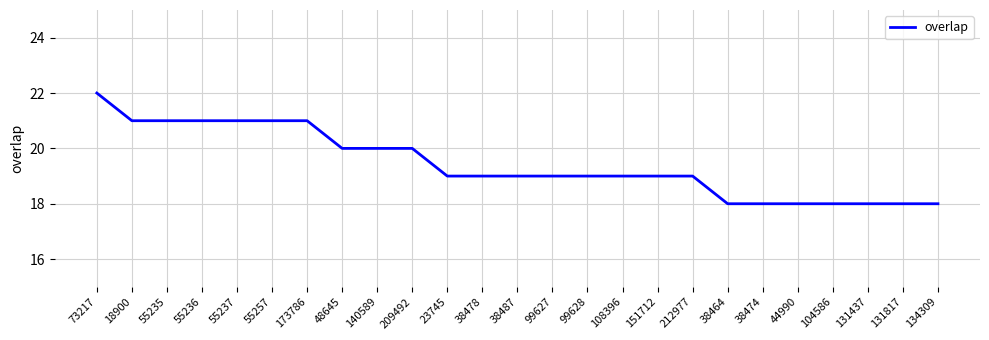

What is the greatest value displayed?

22